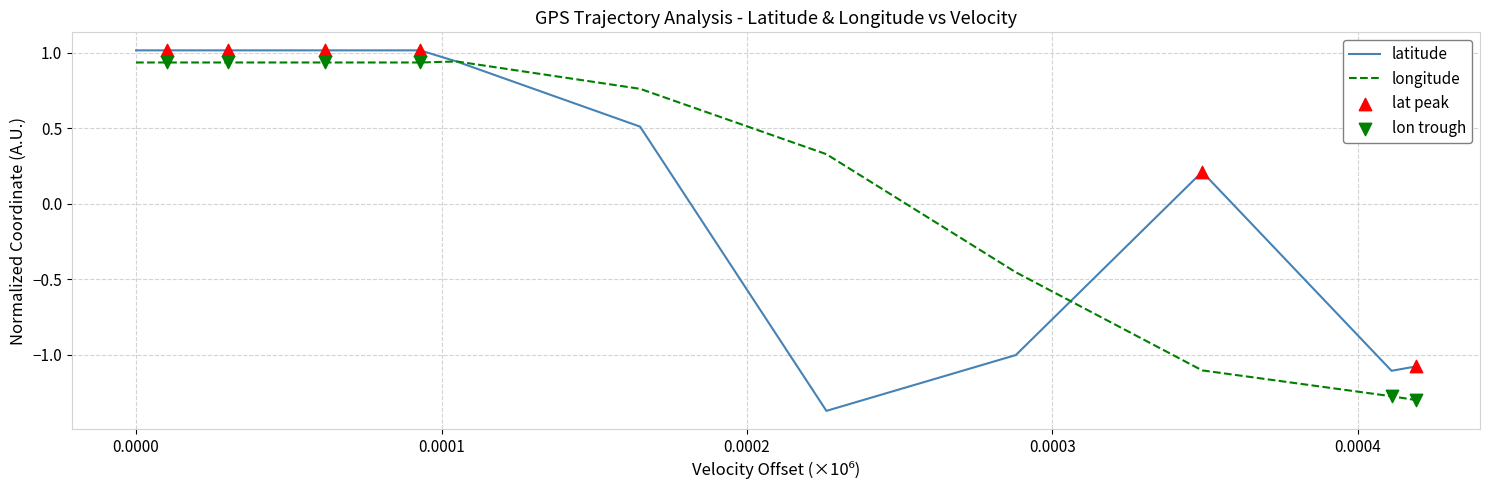

At how many categories does at least one series exceed 0?

9